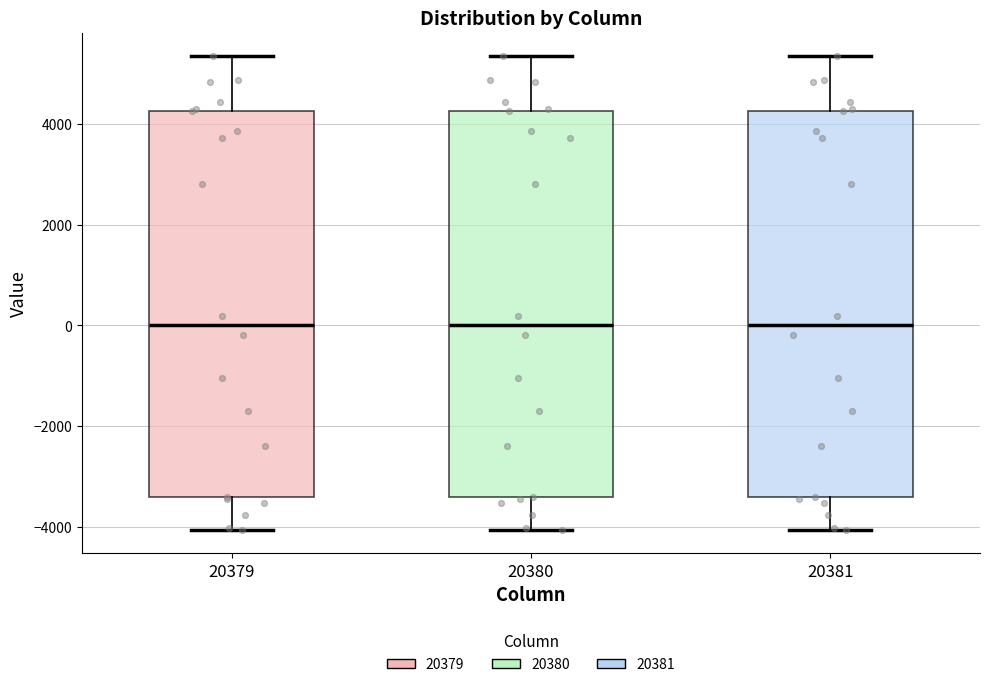

Where is the upper edge of the box at x = 20381 on the y-axis? The values are not printed on the chart, so give them approximately, as read against the axis.

4200